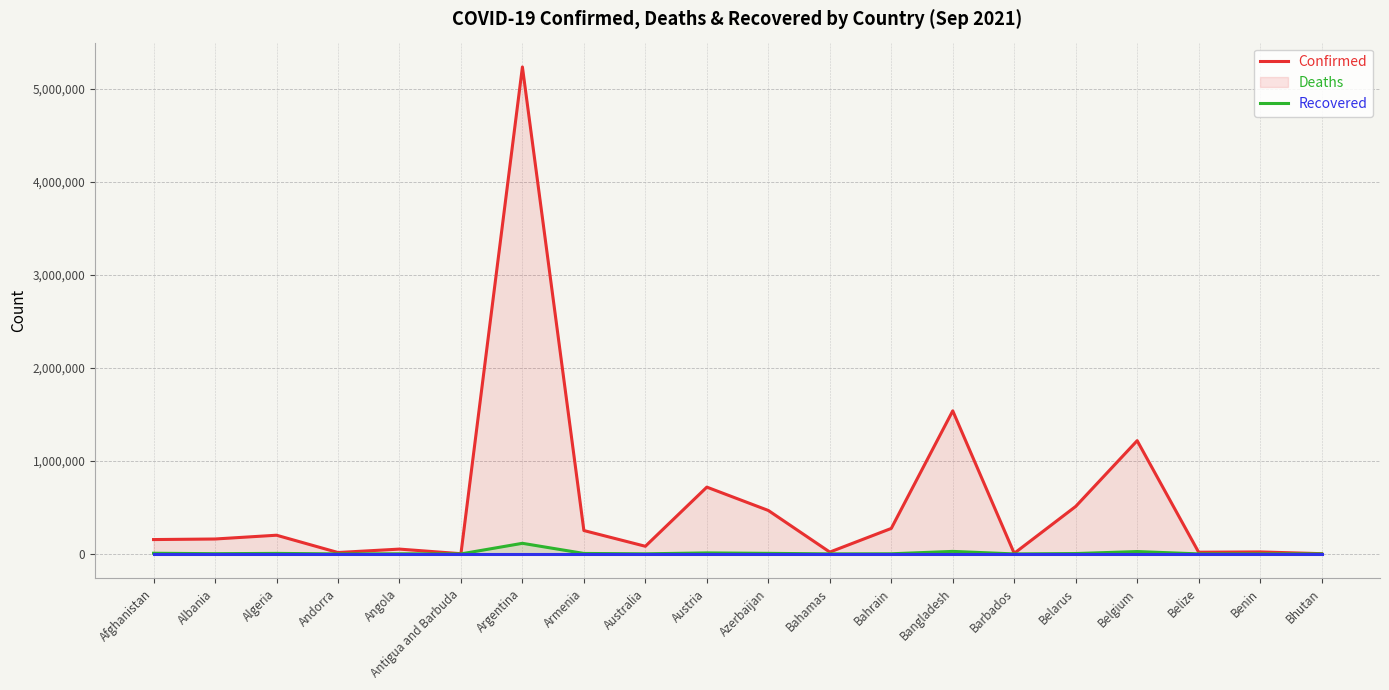

Reading left to right, extract all data points from this chart.

Confirmed: 154361	160365	200989	15113	51827	2304	5234851	251323	82202	718091	467173	19795	274041	1538203	6248	510481	1217473	18334	21450	2596
Deaths: 7183	2563	5651	130	1371	48	114101	5075	1141	10870	6227	469	1388	27109	54	3966	25494	389	146	3
Recovered: 0	0	0	0	0	0	0	0	0	0	0	0	0	0	0	0	0	0	0	0